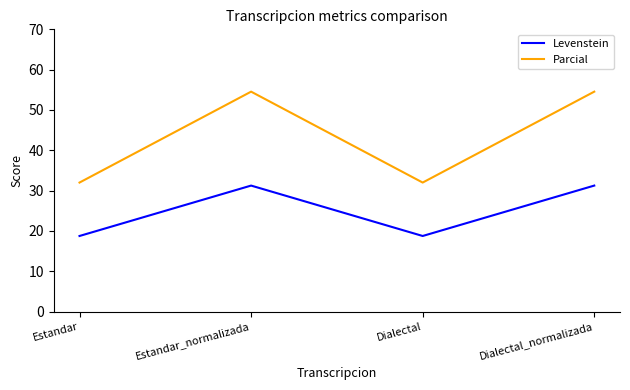

Is the value of Parcial at Estandar greater than the value of Levenstein at Estandar?

Yes